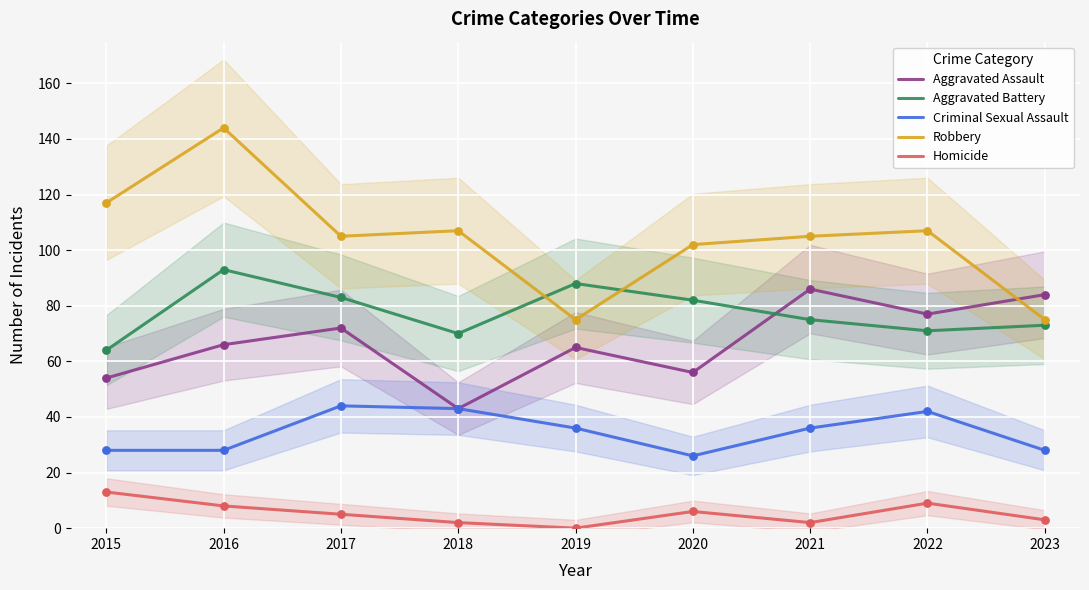

Which series has the largest total across all categories?

Robbery